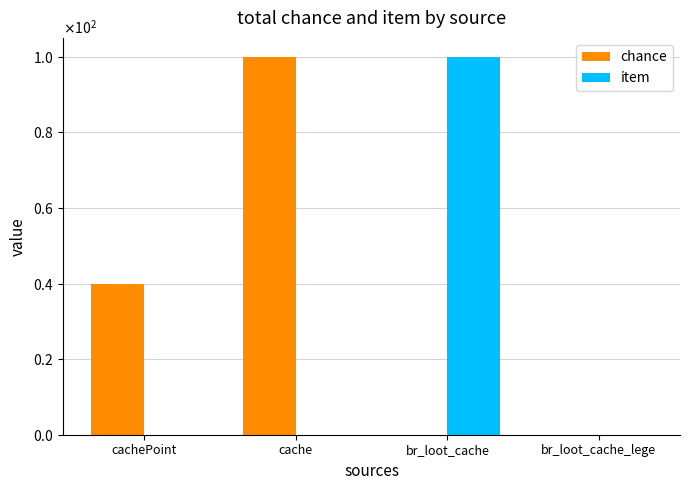

At which label is chance closest to 50?

cachePoint